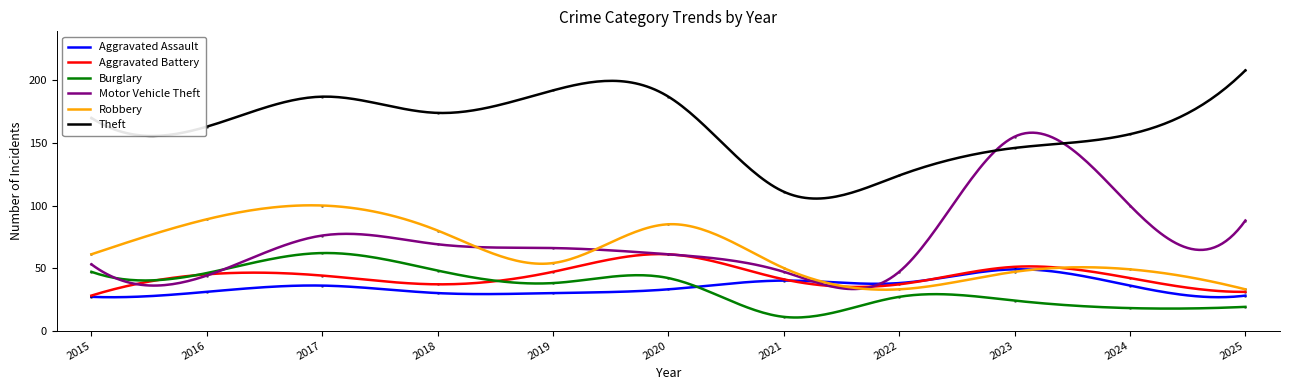

What is the greatest value displayed?

208